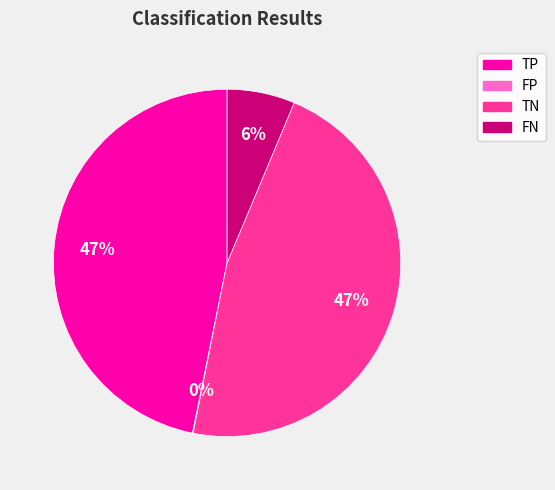

Is the sum of TN and FN greater than half?

Yes